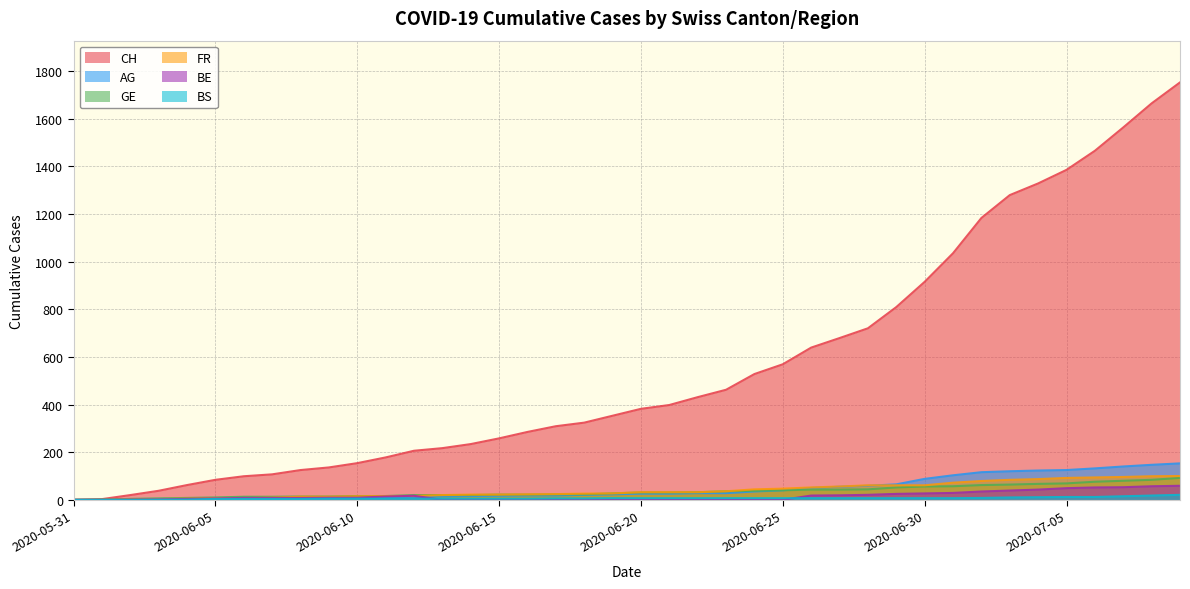

How many categories are shown in the chart?

40